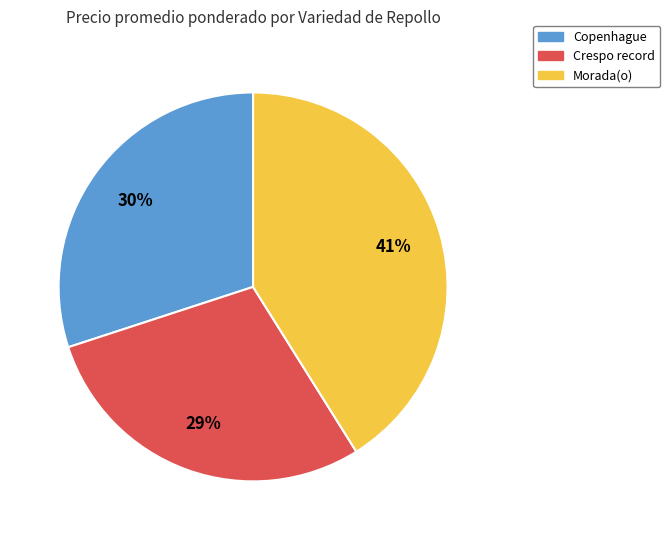

What is the largest slice in the pie chart?

Morada(o)